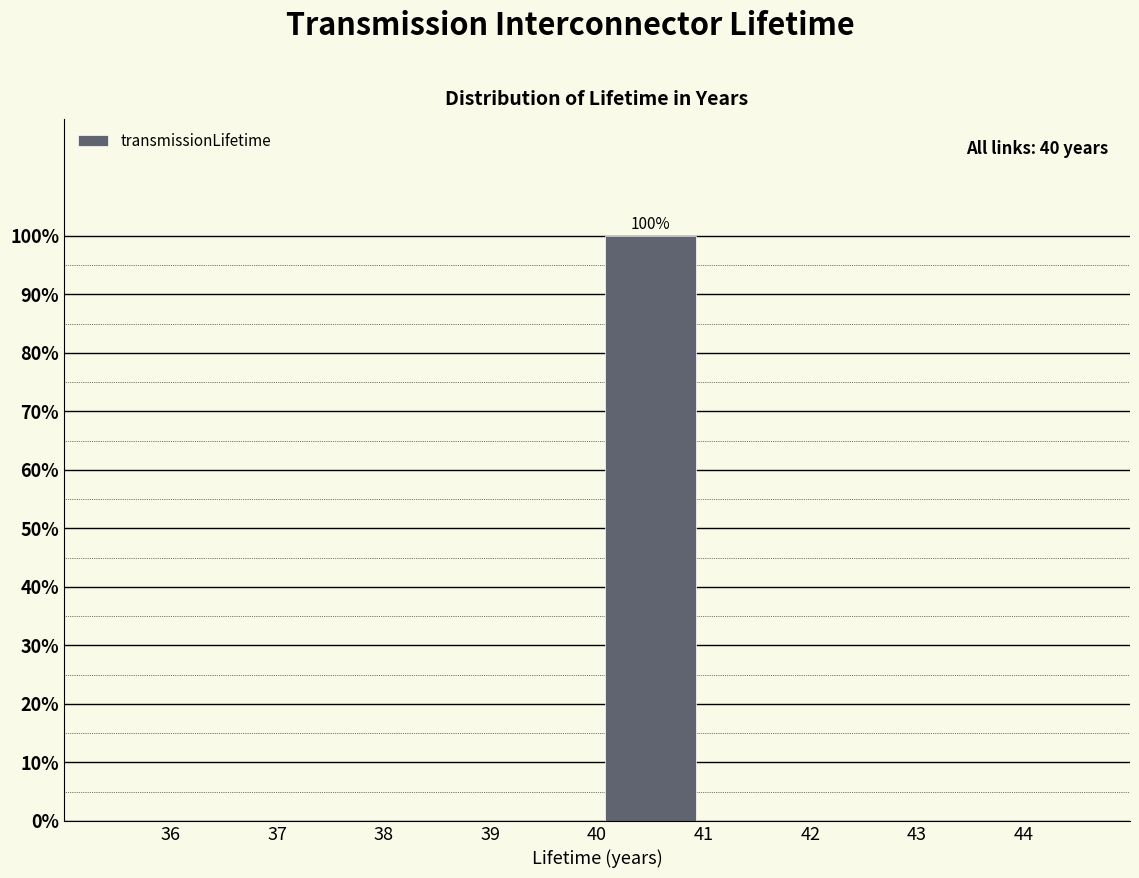

Over which range of the x-axis is the bar tallest?

40 to 41